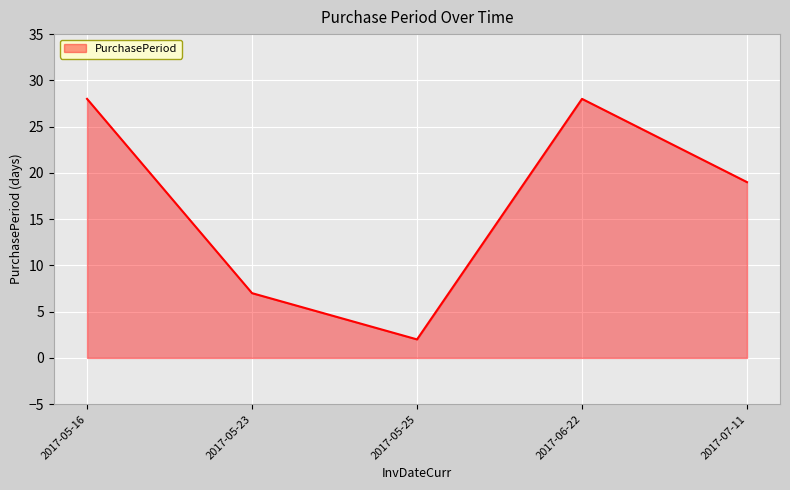

What is the difference between the second highest and minimum values?

26